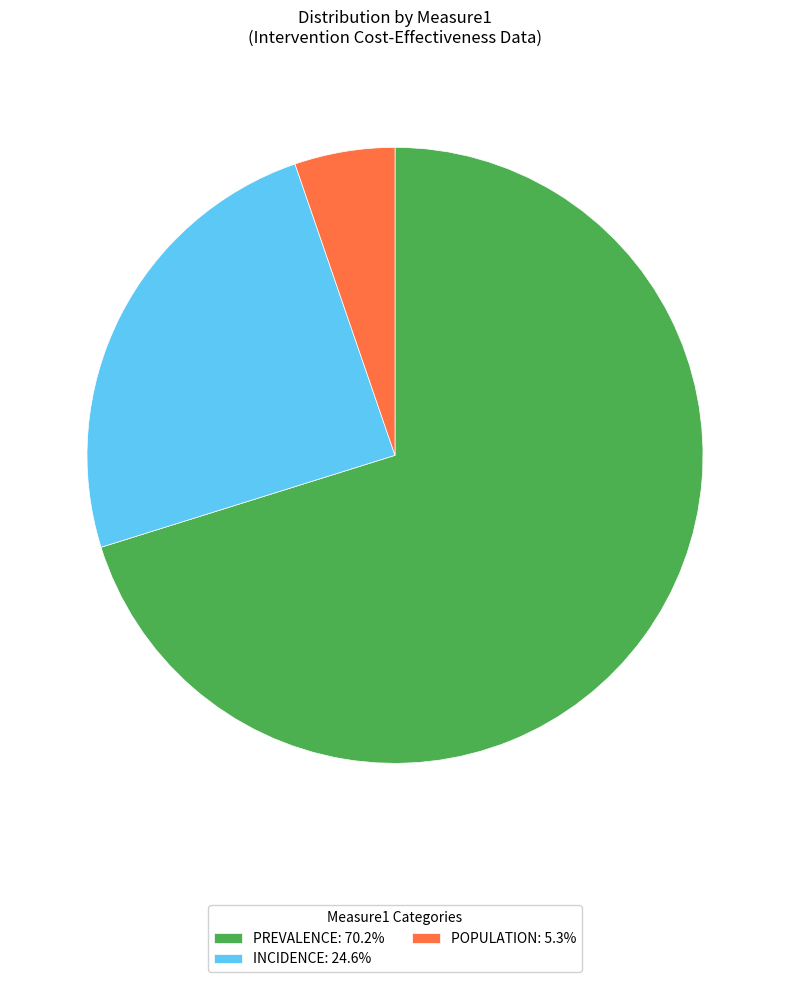

Does POPULATION: 5.3% represent more than half of the total?

No